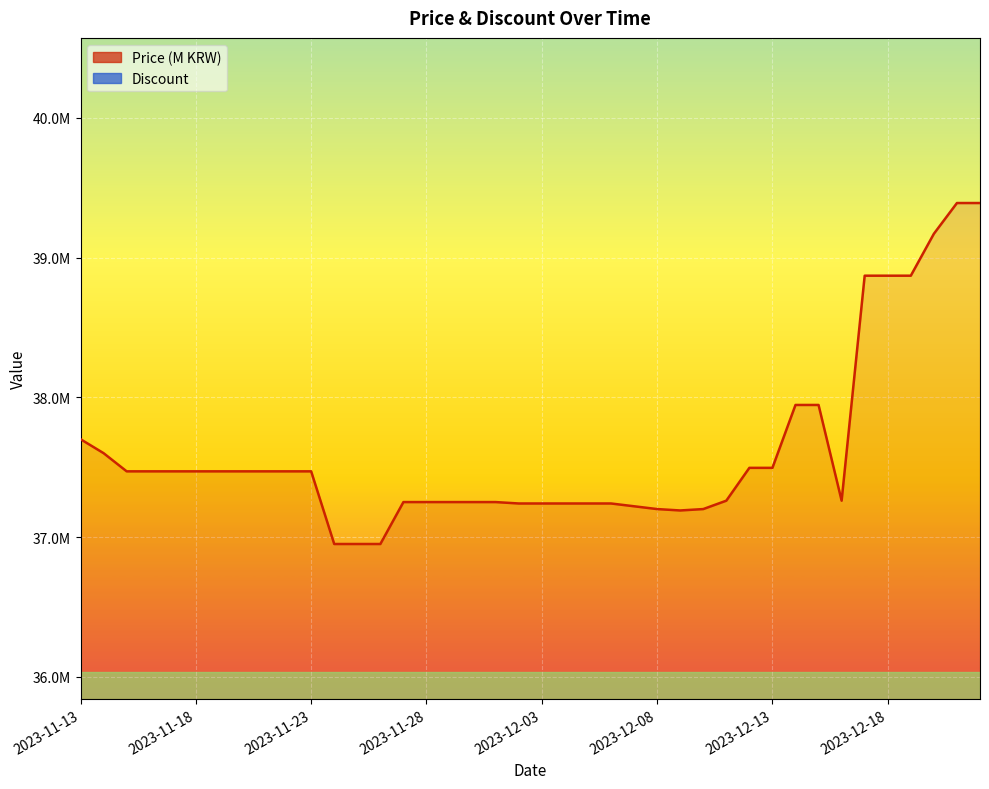

Is it true that the value at 2023-11-30 is 25.0?

False